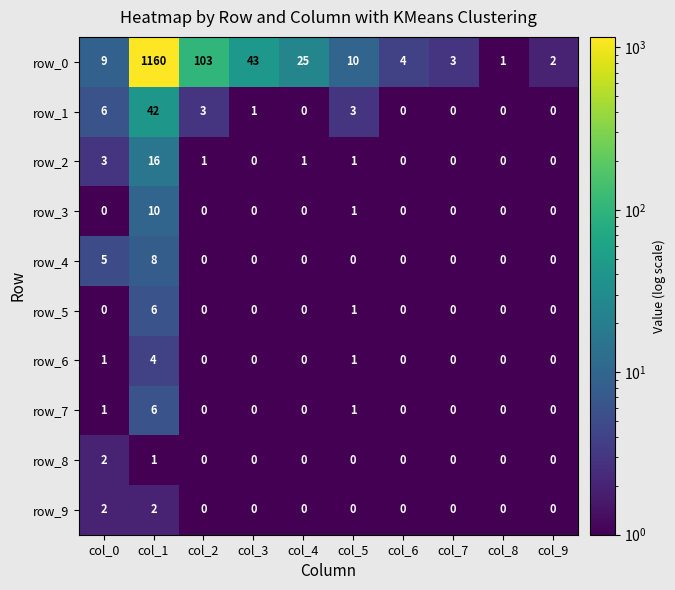

What is the total value across all series at col_7?

3